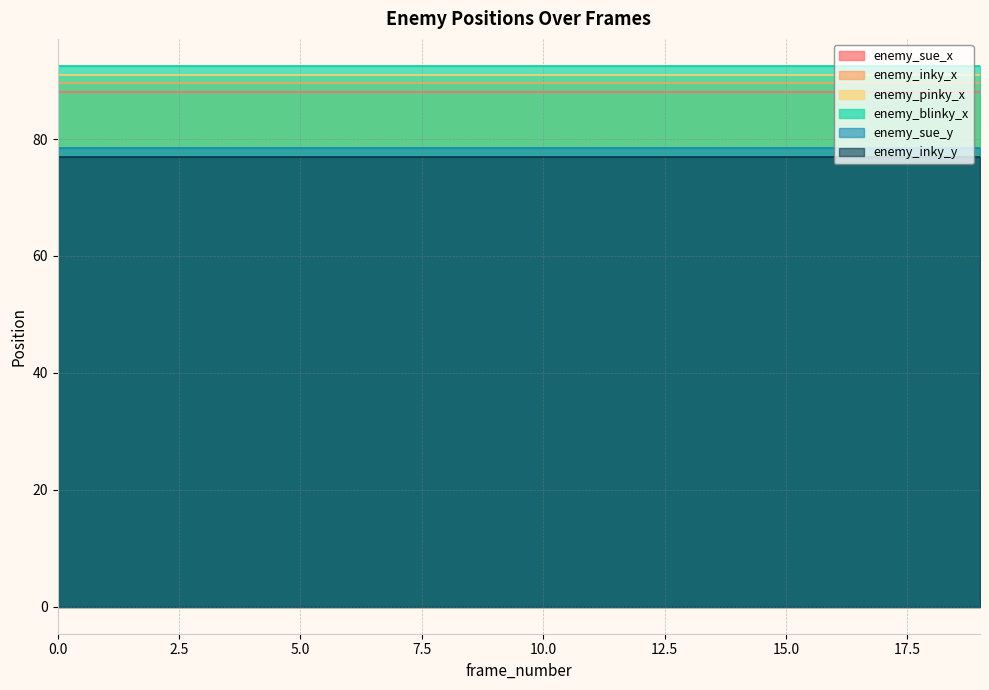

How many distinct data groups are displayed?

6